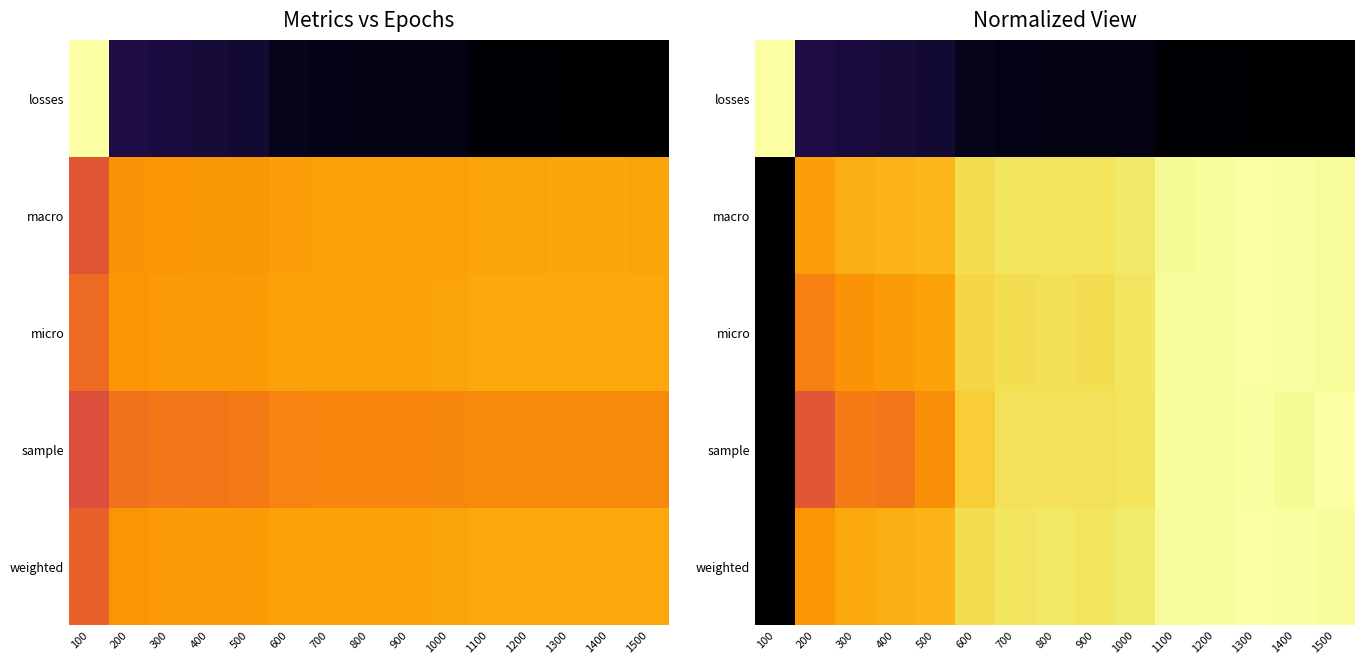

What is the difference between the highest and lowest values at 1000?

0.9